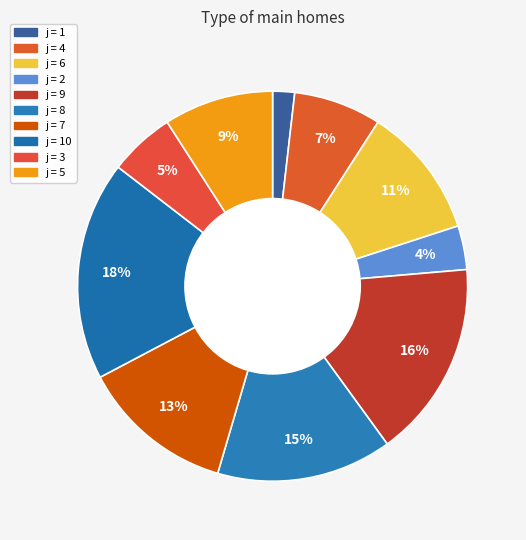

How many slices are in this pie chart?

10